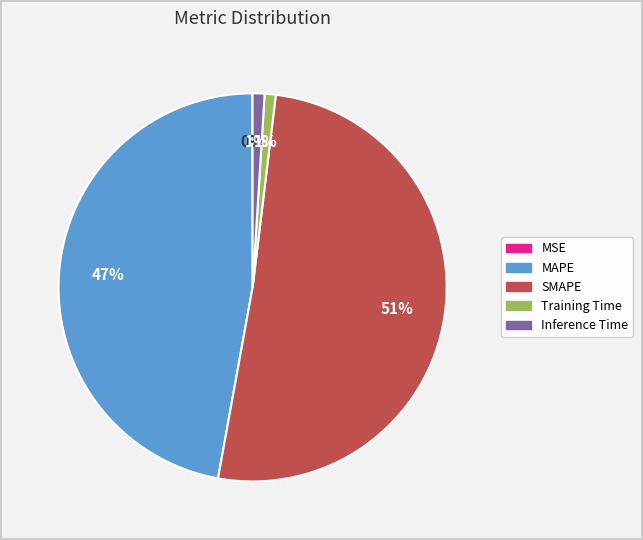

Which has a higher value, Training Time or SMAPE?

SMAPE